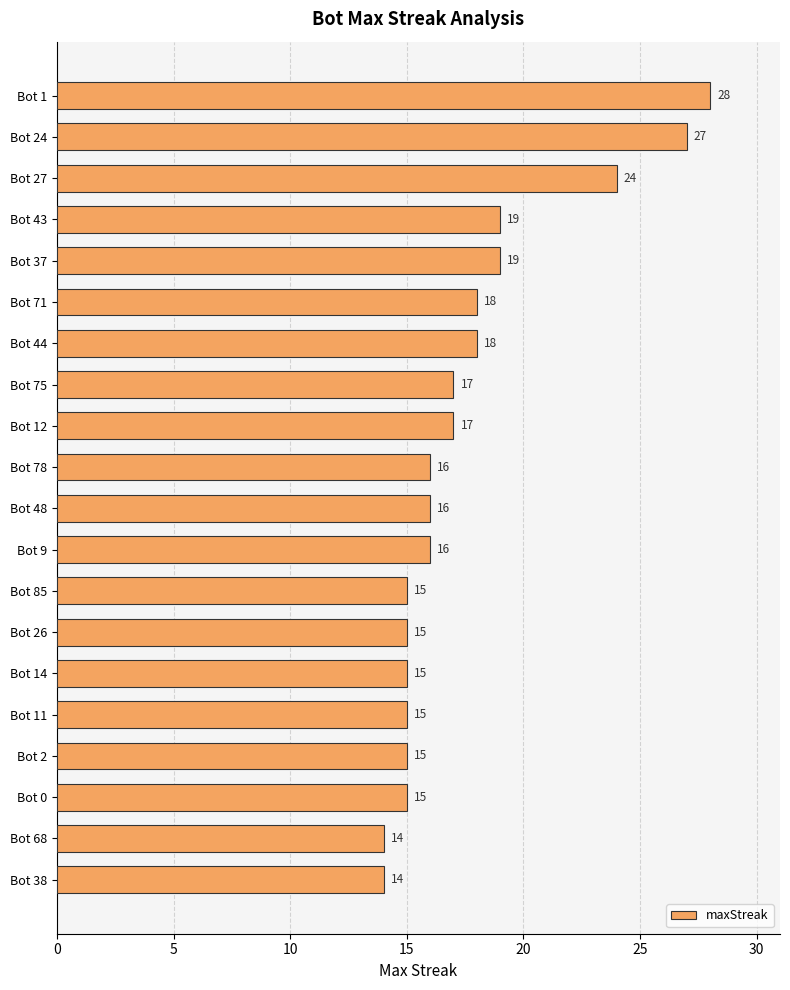

What is the value of the 10th bar from the top?

16